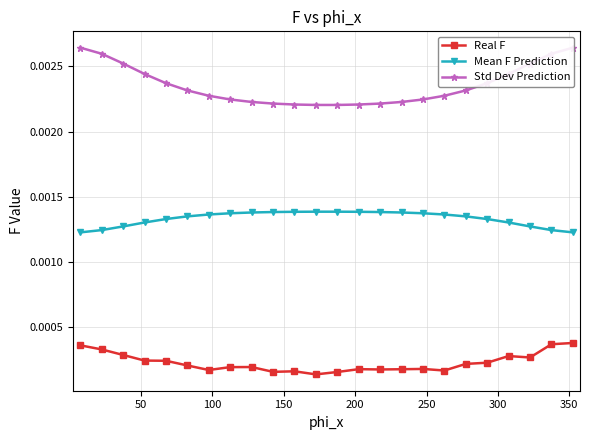

True or false: Real F and Mean F Prediction intersect in this chart.

False